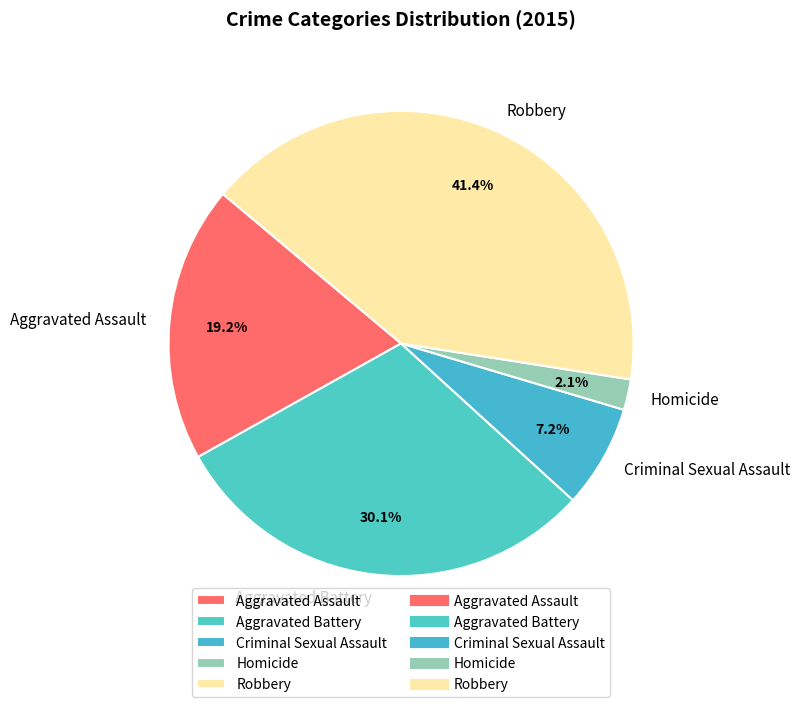

Is Criminal Sexual Assault the majority of the pie?

No